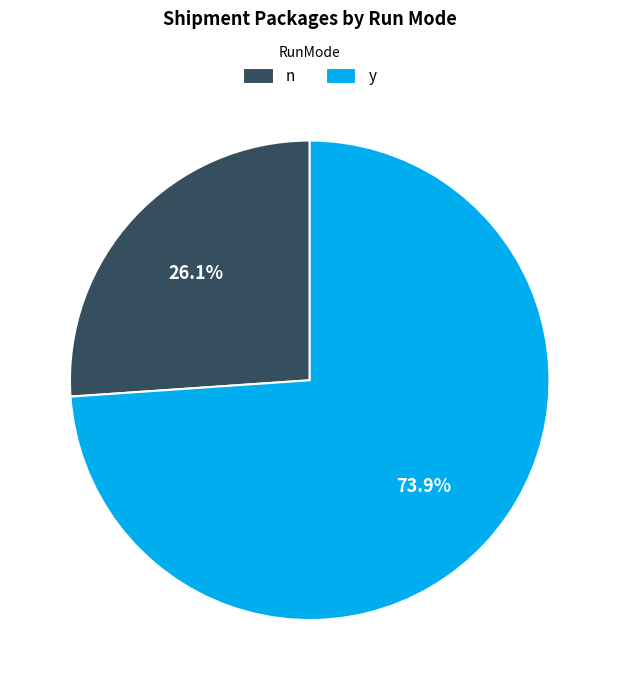

Does any single category account for the majority?

Yes